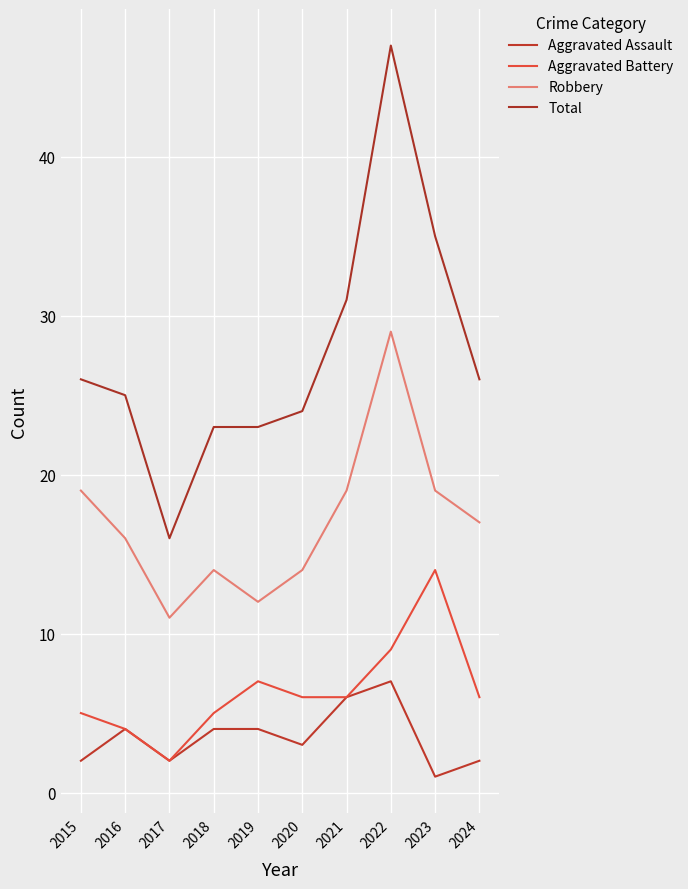

Which series has the largest range (max minus min)?

Total